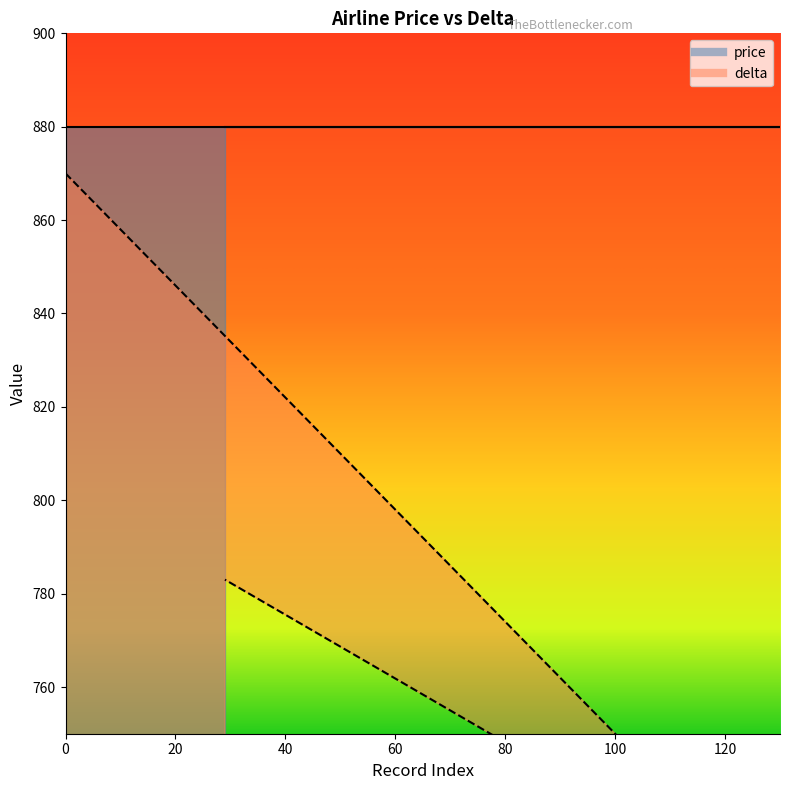

What is the change in value from 20 to 90?

-84